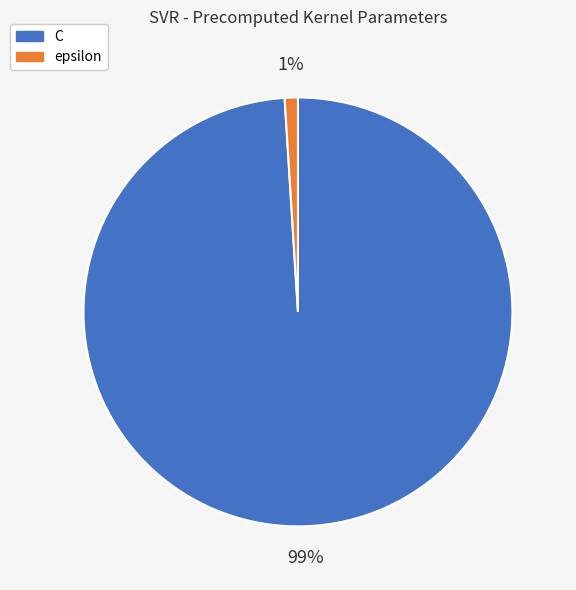

Which has a higher value, epsilon or C?

C